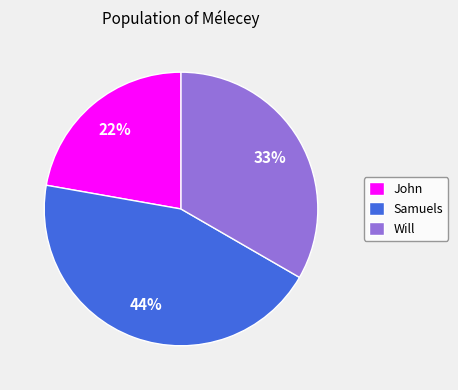

What percentage is the John slice, to the nearest percent?

22%